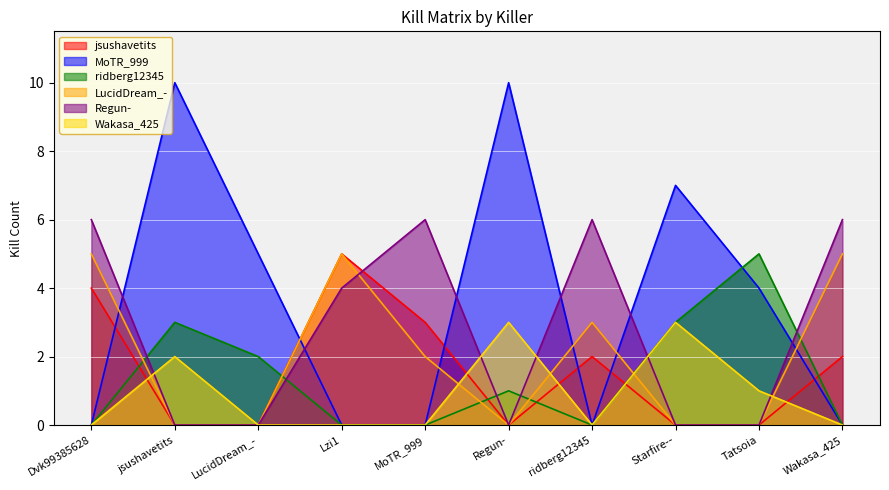

How many data points in ridberg12345 are above 1?

4